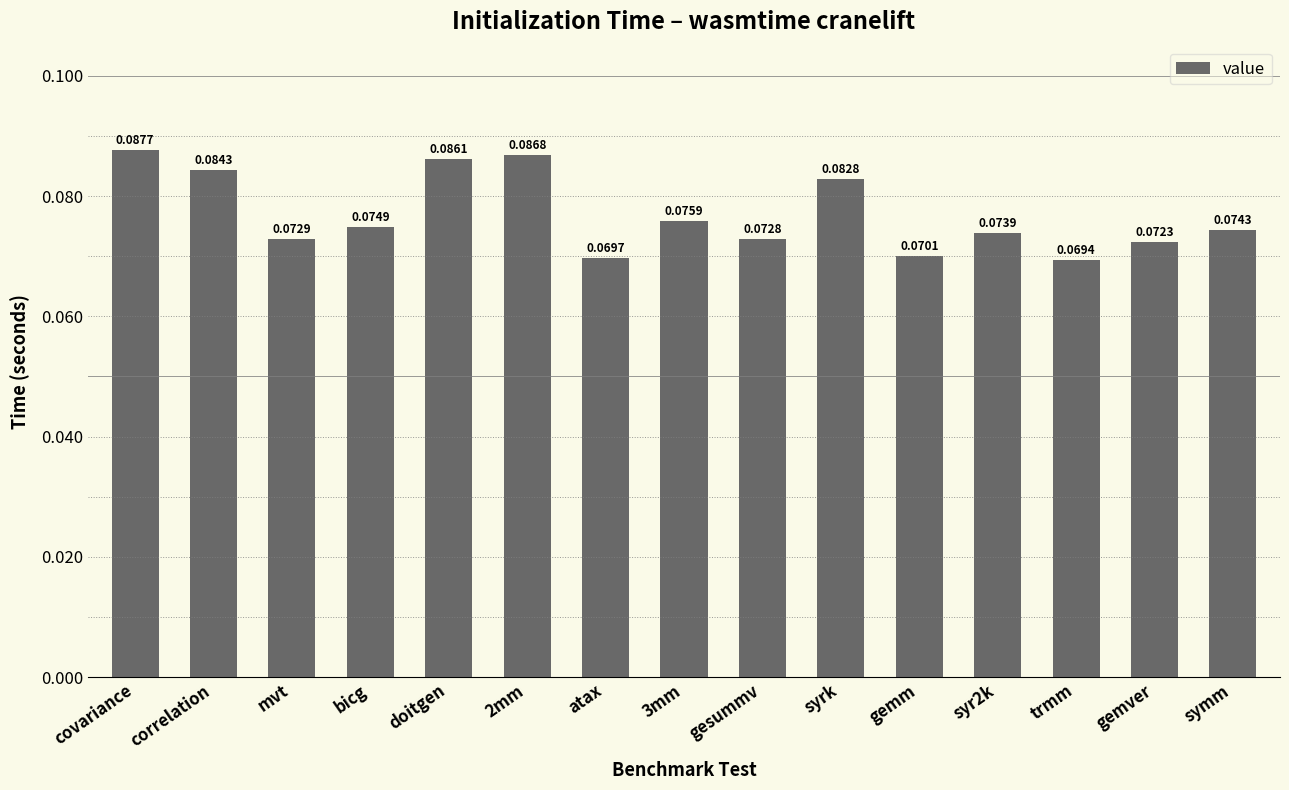

Are the bars grouped side by side (vs. stacked)?

No